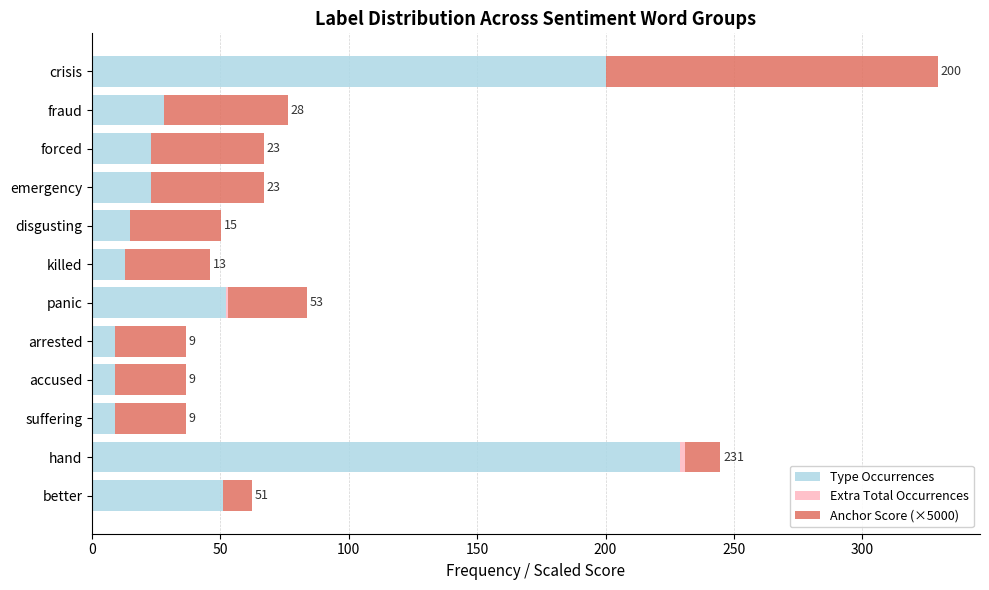

The Type Occurrences series shows 10.3 at fraud. True or false?

False